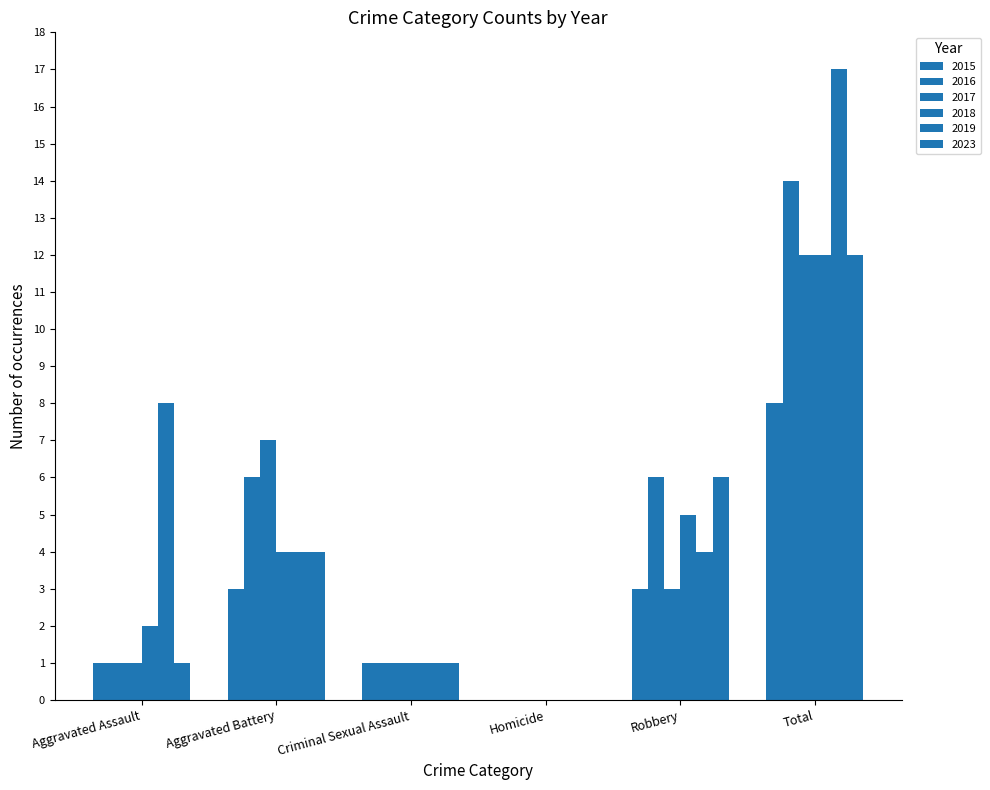

Is it true that 2016 equals 2 at Criminal Sexual Assault?

False